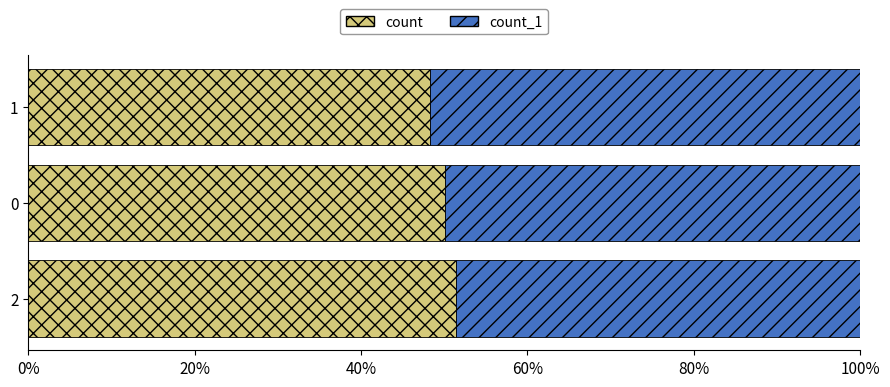

True or false: count has a value of 69.2 at 0.

False